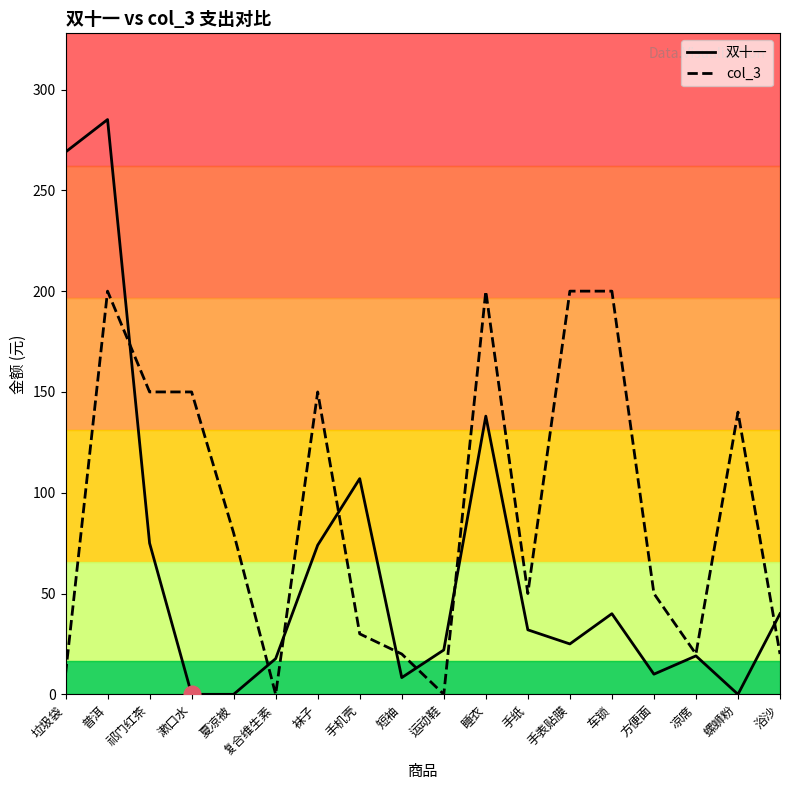

Which category has the highest value in the 双十一 series?

普洱